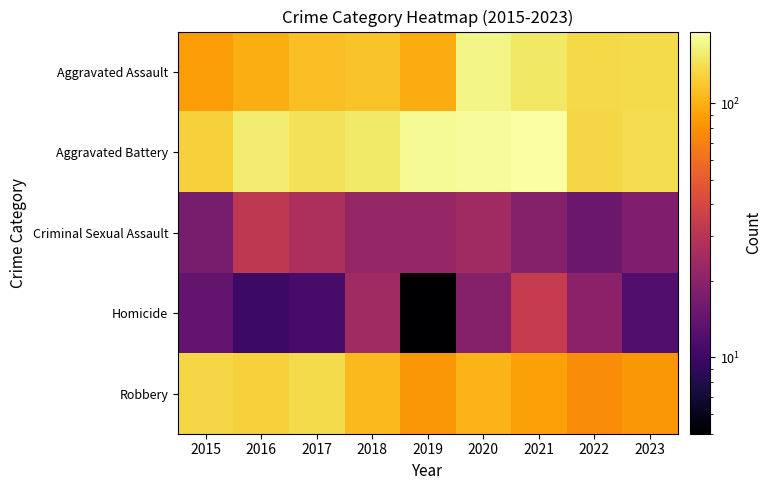

What is the difference between the highest and lowest values at 2019?

174